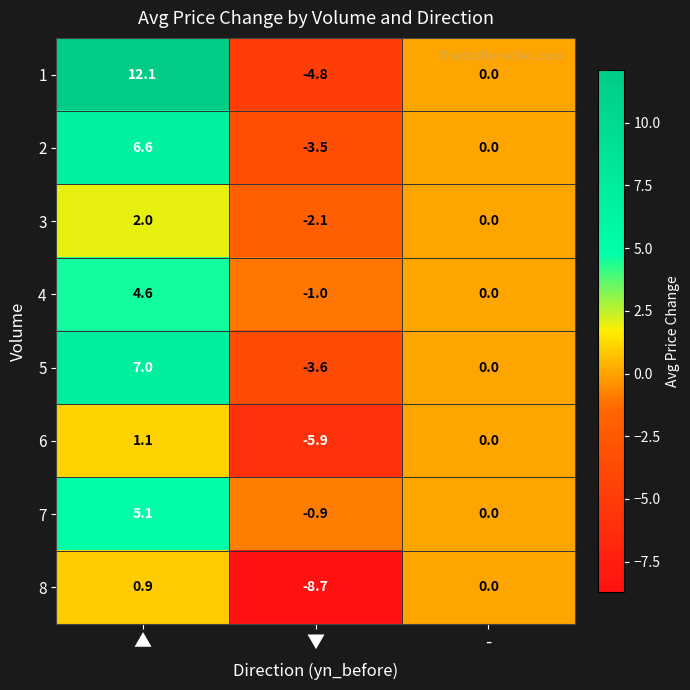

The value of 7 at ▼ is -0.9. True or false?

True